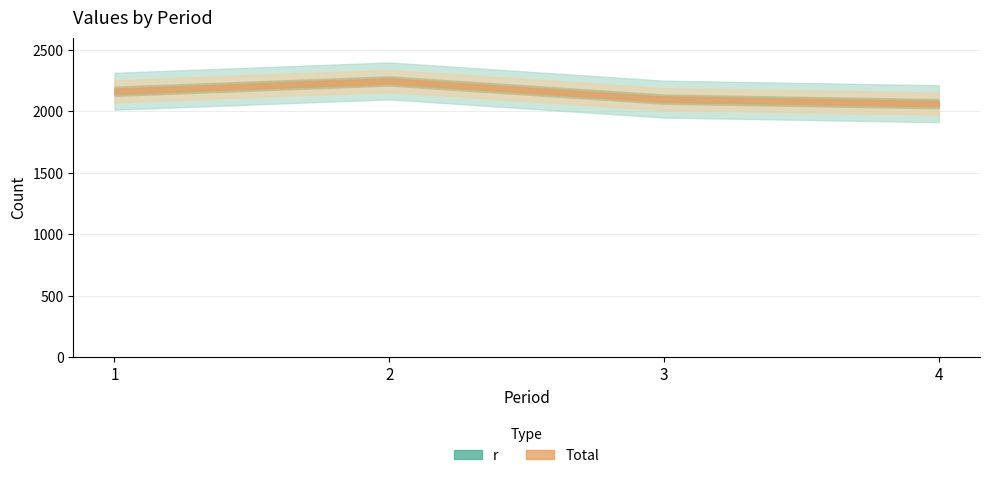

True or false: r has a value of 2248 at 2.

True